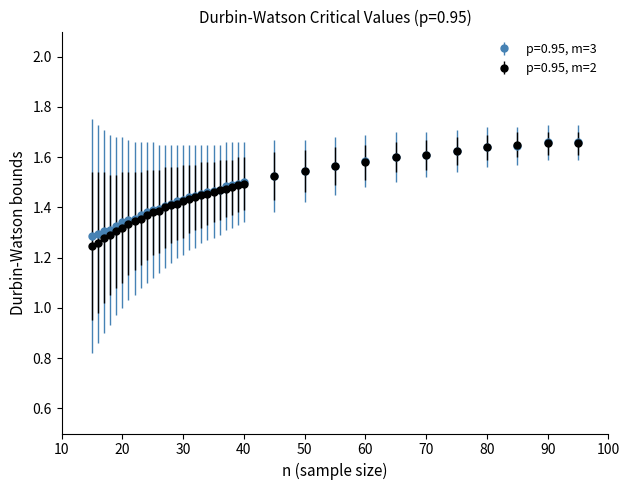

List the series in order of their peak value, lowest first.

p=0.95, m=2, p=0.95, m=3